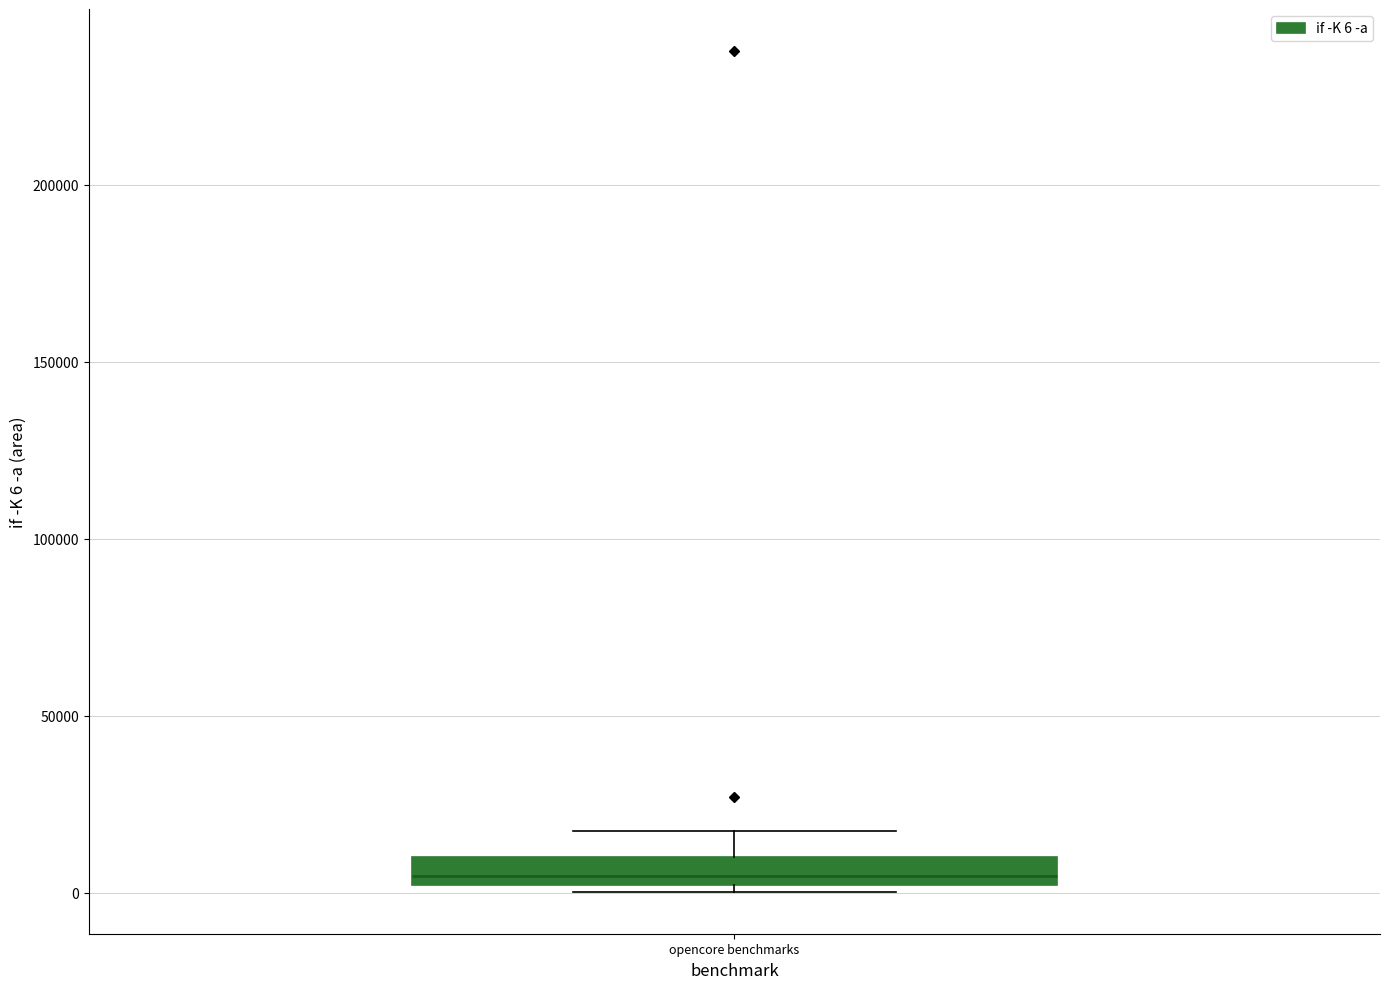

Where does the median line of the box for opencore benchmarks sit on the y-axis? The values are not printed on the chart, so give them approximately, as read against the axis.

5000